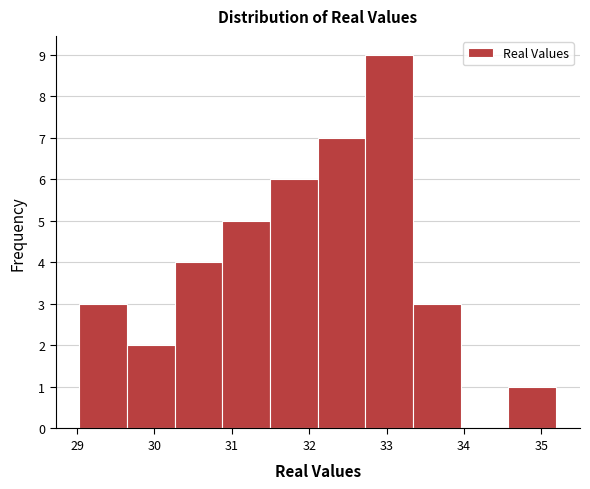

Reading left to right, transcribe this chart: for each bar, give the range it covers on the x-axis and its height. Neither the bar edges nor the heights are printed on the chart, so give them approximately, as read against the axes.

29.0 to 29.6: 3
29.6 to 30.3: 2
30.3 to 30.9: 4
30.9 to 31.5: 5
31.5 to 32.1: 6
32.1 to 32.7: 7
32.7 to 33.3: 9
33.3 to 34.0: 3
34.0 to 34.6: 0
34.6 to 35.2: 1